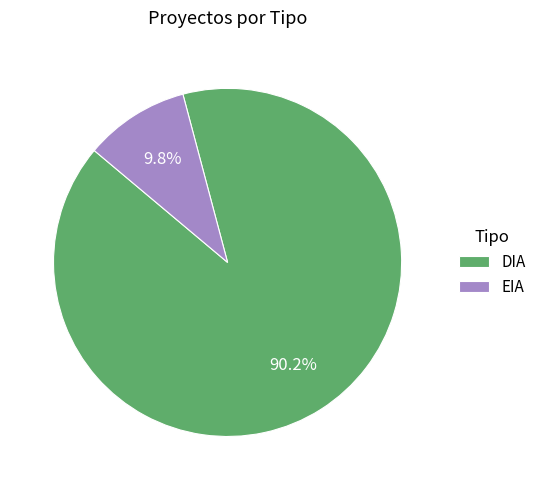

Which has a higher value, EIA or DIA?

DIA